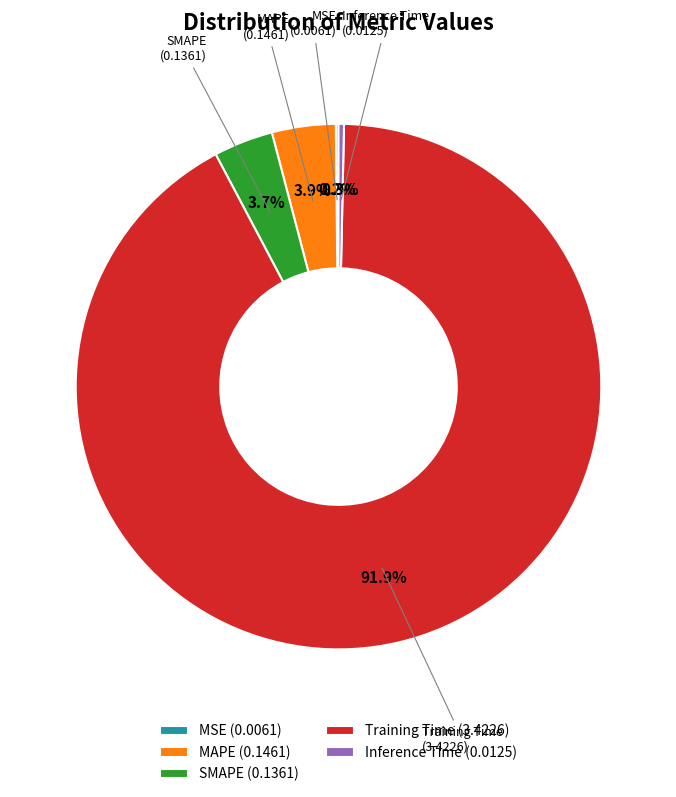

What is the total percentage of Training Time (3.4226) and SMAPE (0.1361)?

95.6%